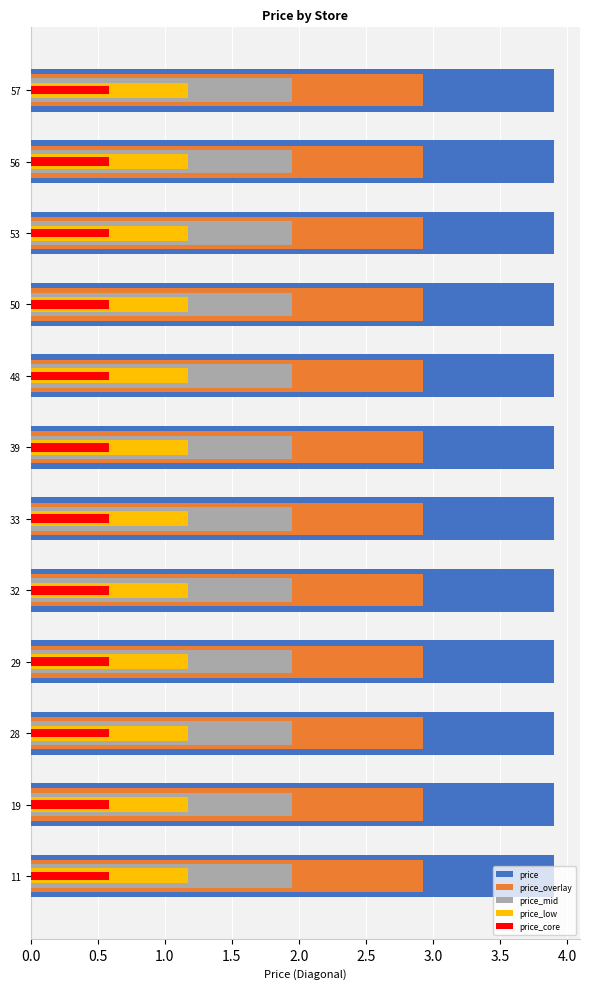

Between 2.5 and 0.5, which is larger?

2.5